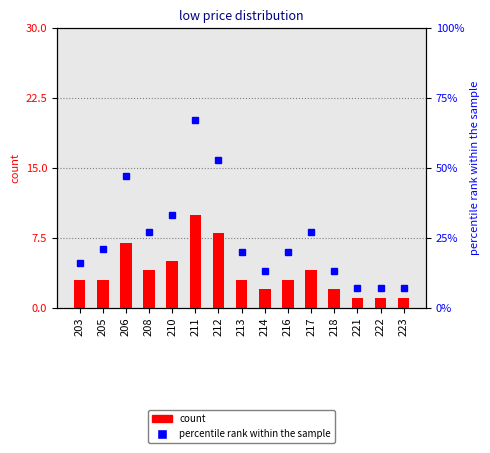

At how many categories does at least one series exceed 47?

2